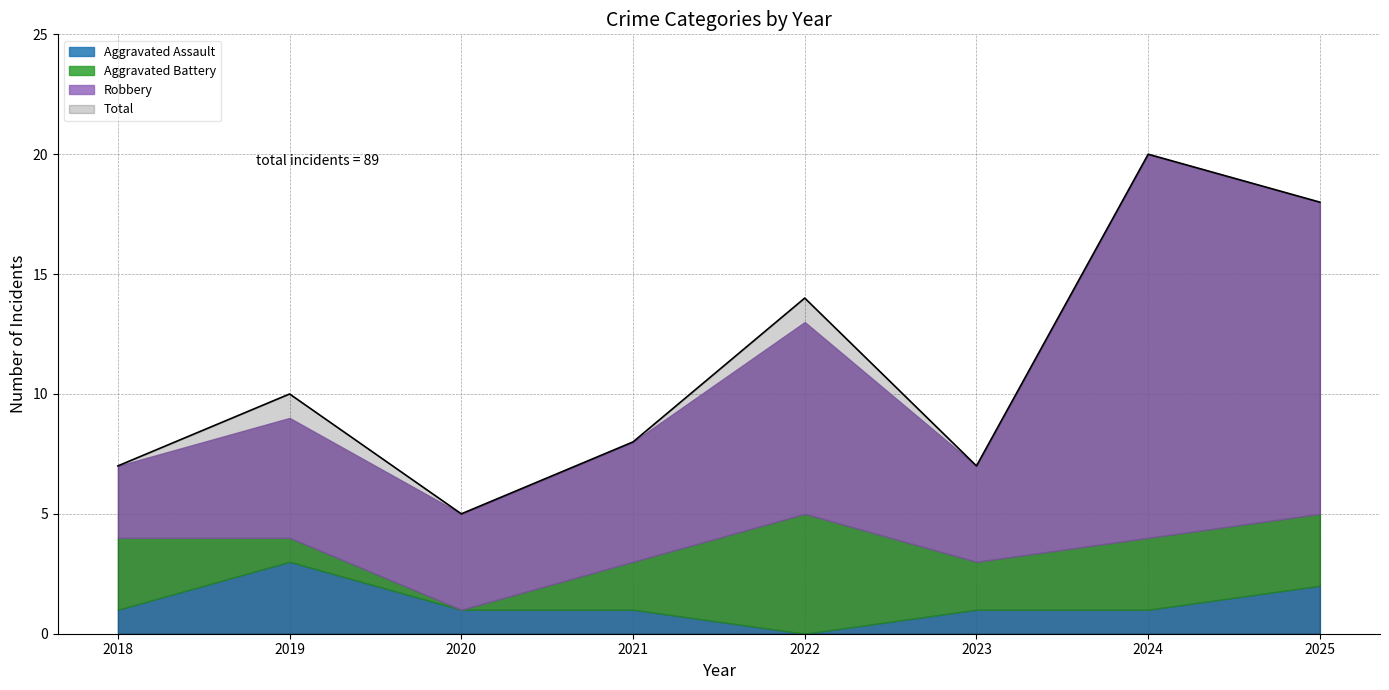

What is the difference between the Robbery values at 2021 and 2025?

8